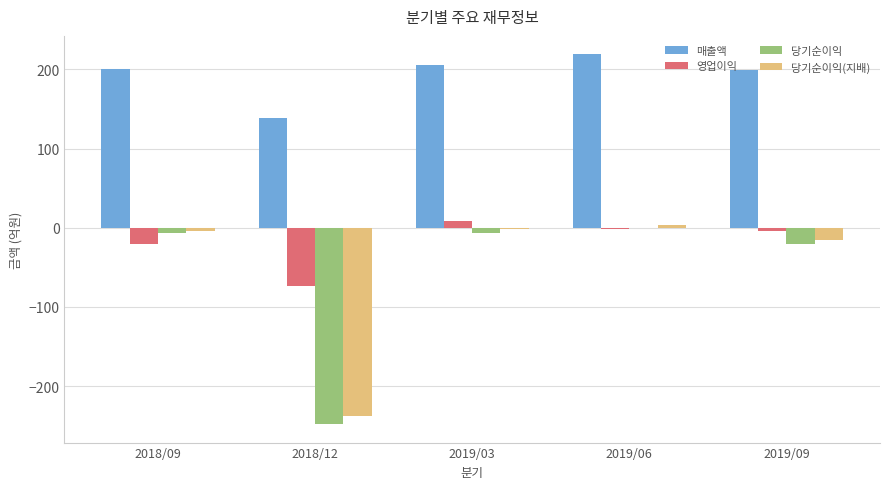

At which label does 당기순이익(지배) first exceed -4?

2019/03